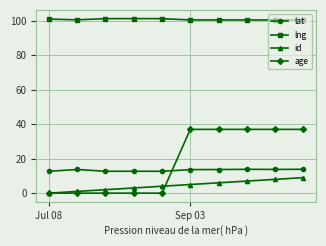

True or false: lat has more than 1 points higher than both neighbors.

True